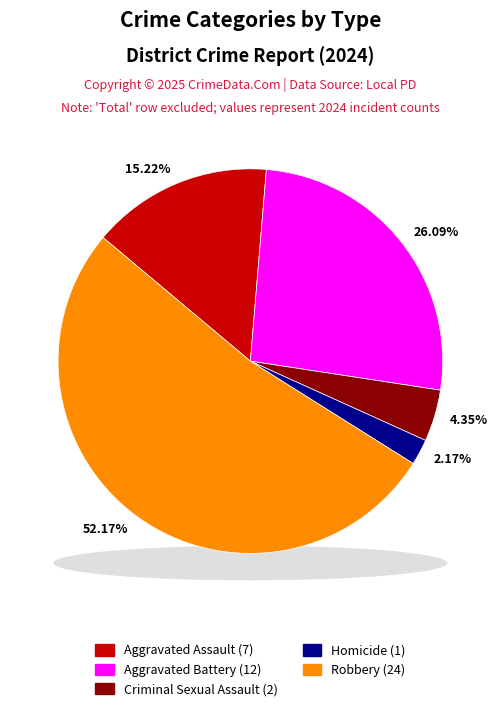

To the nearest percent, what is the average slice percentage?

20%